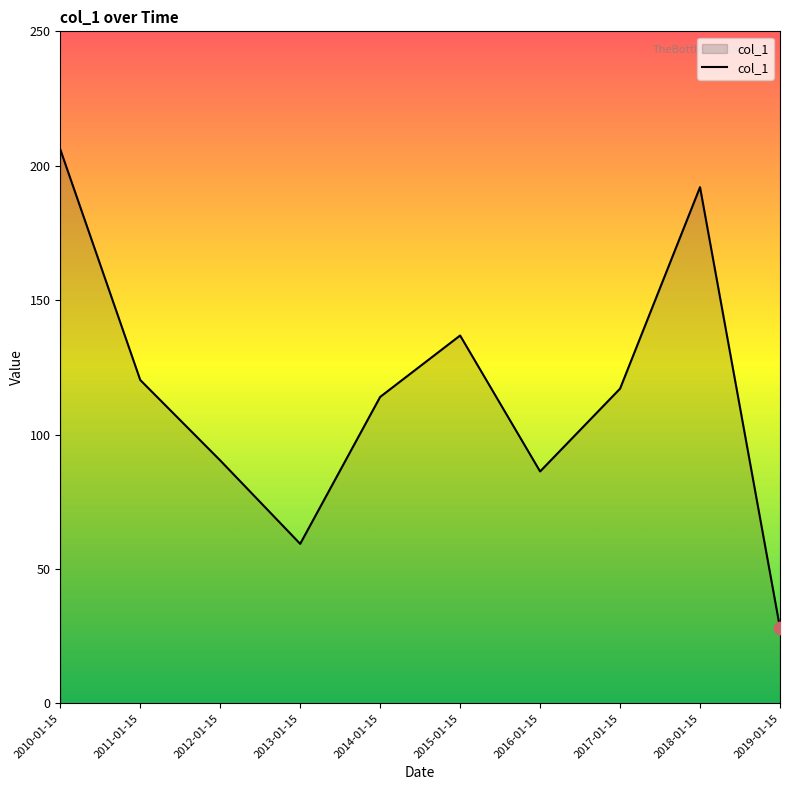

What is the ratio of the value at 2011-01-15 to the value at 2014-01-15?

1.1